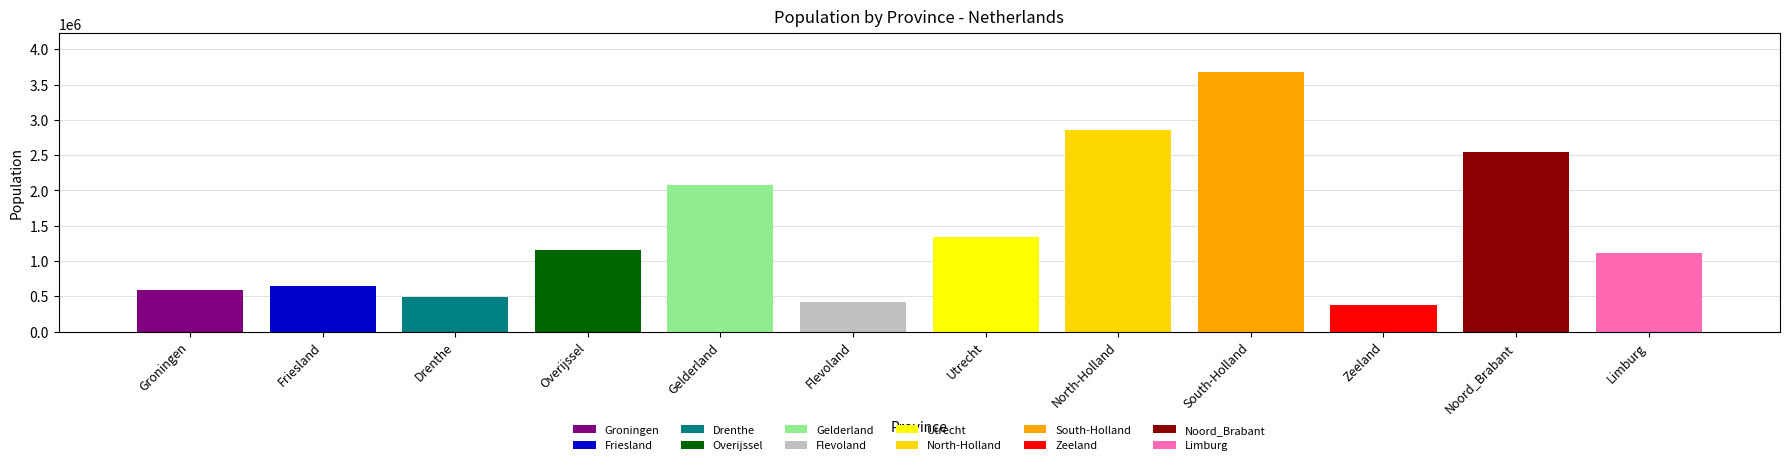

Reading left to right, extract all data points from this chart.

583990	647672	492167	1156431	2071972	416546	1342158	2853359	3673893	383032	2544806	1116137